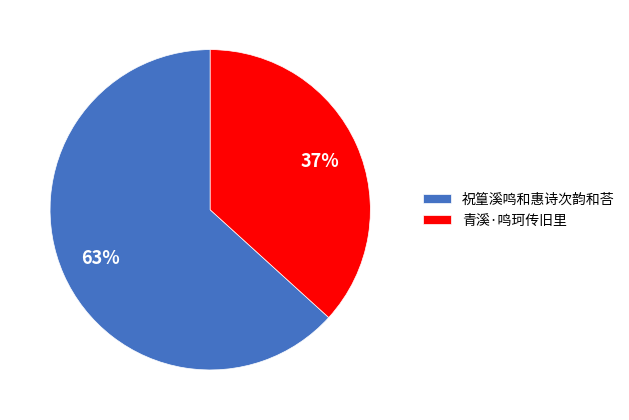

Rank the categories by value from highest to lowest.

祝篁溪鸣和惠诗次韵和荅, 青溪·鸣珂传旧里